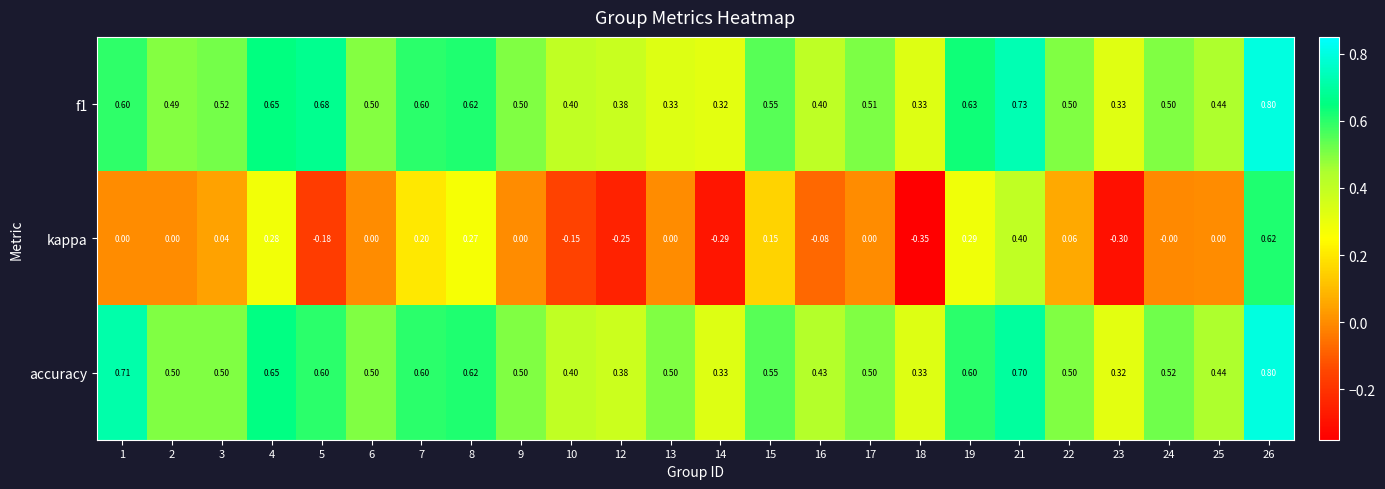

Which series has the largest range (max minus min)?

kappa